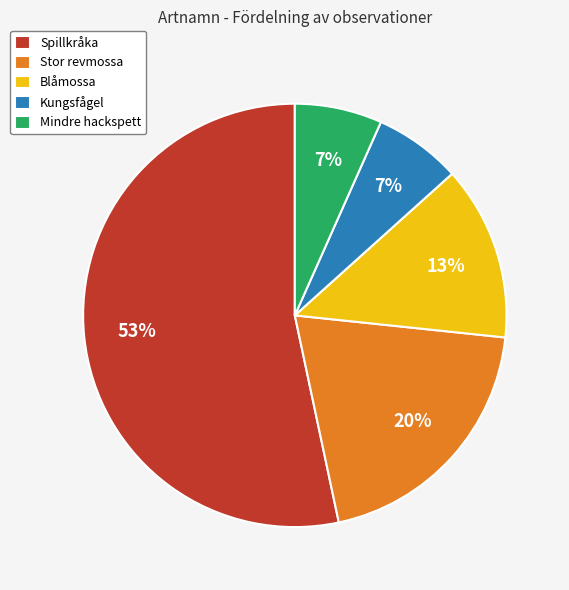

Do Spillkråka and Mindre hackspett together represent more than half of the pie?

Yes